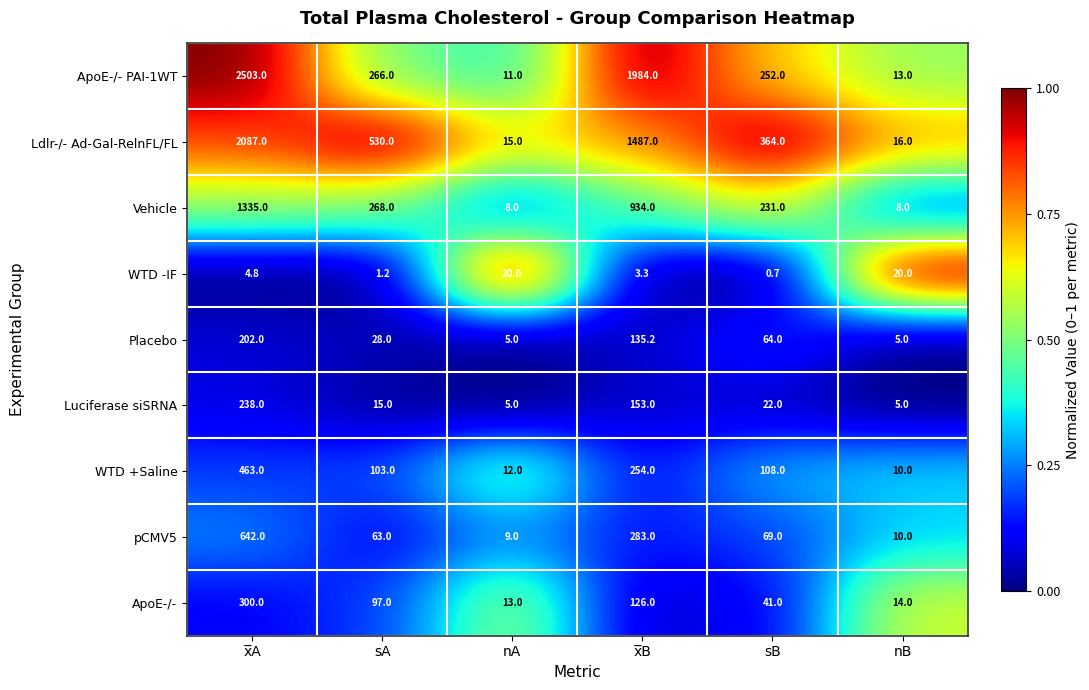

What is the maximum value for ApoE-/-?

300.0